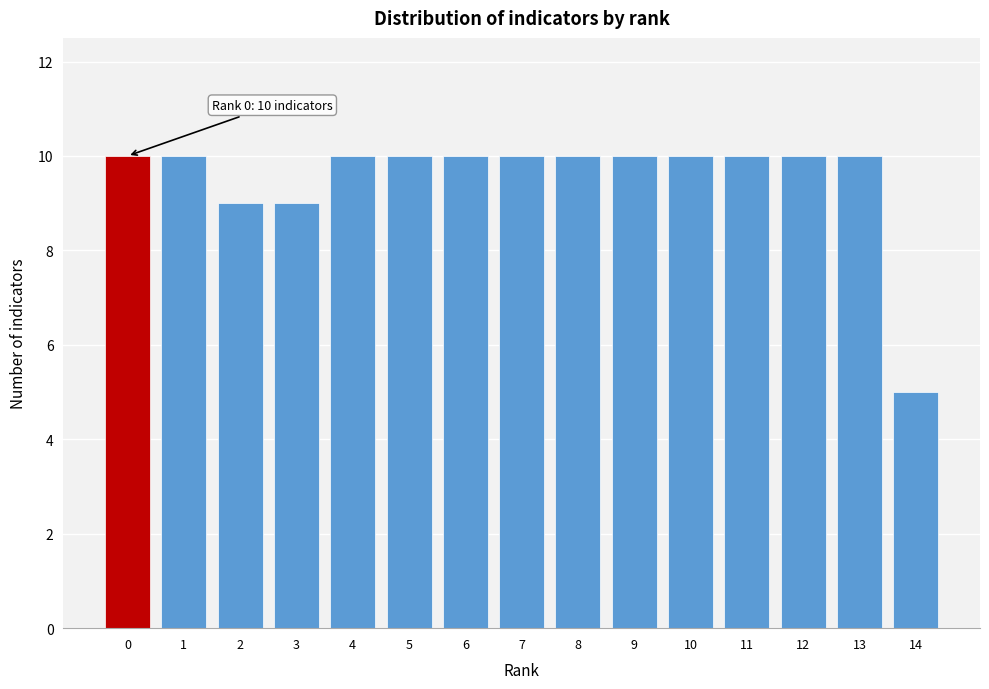

Reading right to left, extract all data points from this chart.

14=5	13=10	12=10	11=10	10=10	9=10	8=10	7=10	6=10	5=10	4=10	3=9	2=9	1=10	0=10